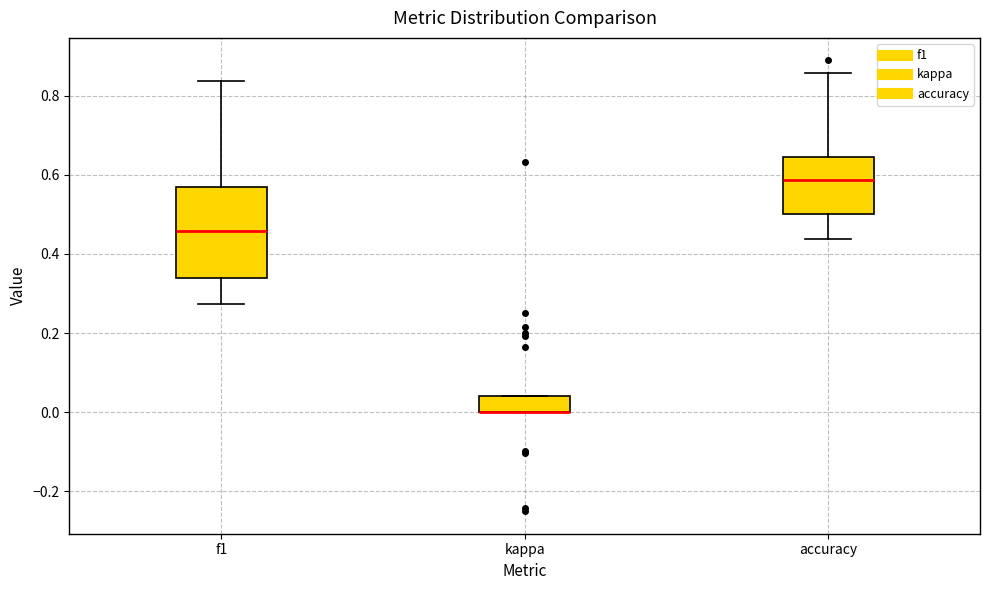

Reading left to right, transcribe this box plot: for each box, give where its median line is, the range the box spans, and where its two whiskers end, as read against the y-axis. The values are not printed on the chart, so give them approximately, as read against the axis.

f1: median 0.46, box 0.34 to 0.56, whiskers 0.28 to 0.84
kappa: median 0.00 (drawn on the box's lower edge), box 0.00 to 0.04, whiskers 0.00 to 0.04
accuracy: median 0.58, box 0.50 to 0.64, whiskers 0.44 to 0.86